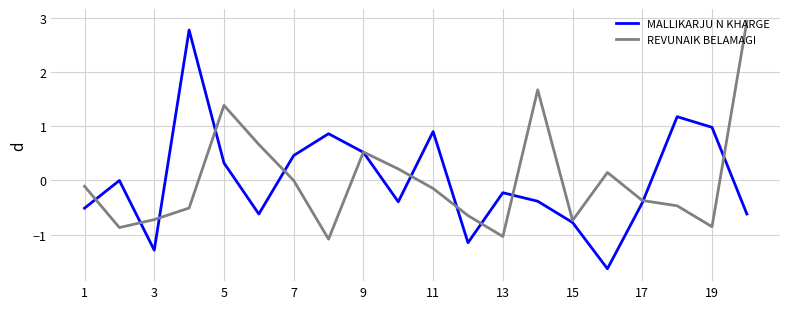

Which series has the largest range (max minus min)?

MALLIKARJU N KHARGE